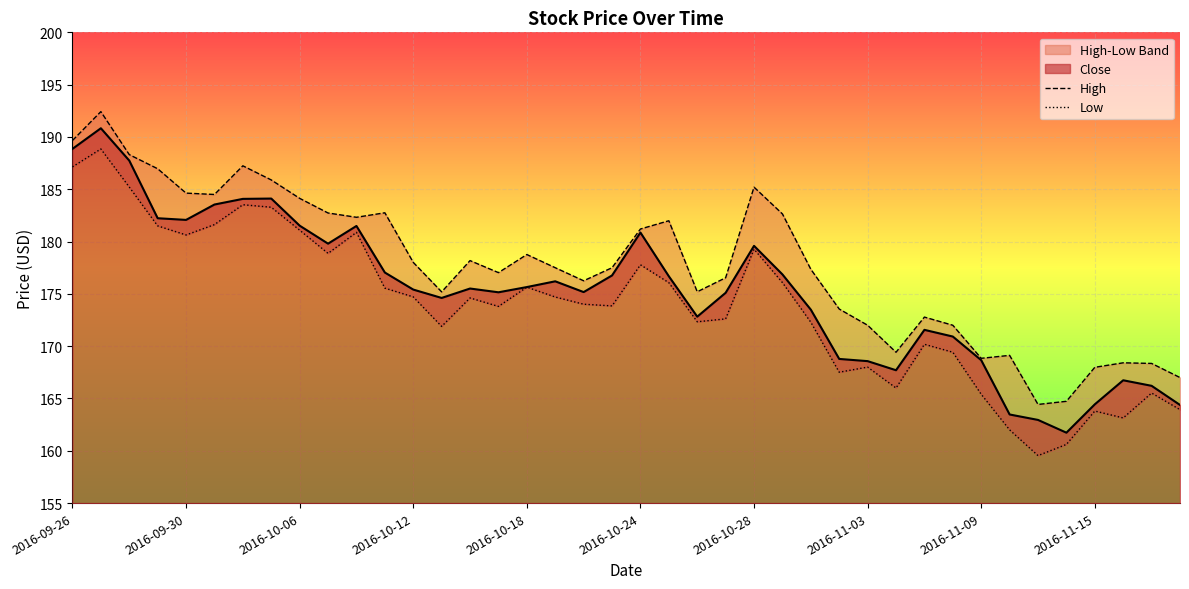

Is the value of Low at 2016-10-28 greater than the value of High at 35?

Yes